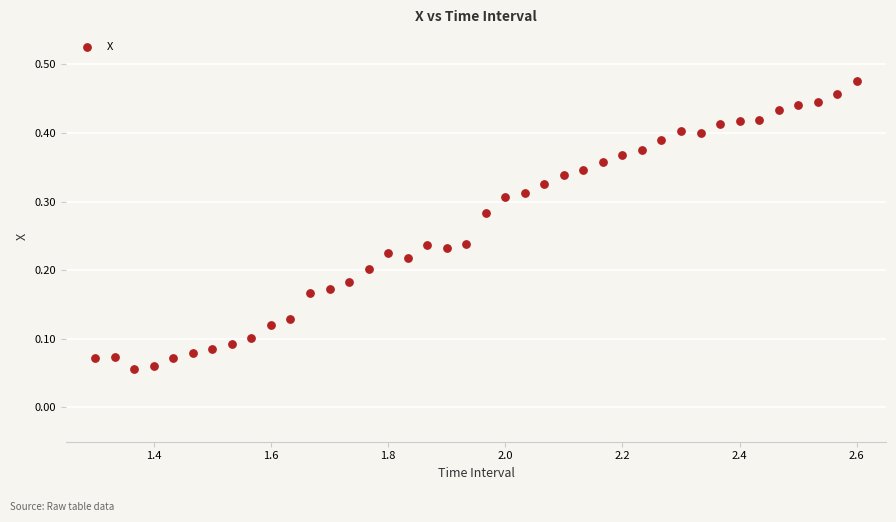

What is the range of X values (max minus min)?

1.3